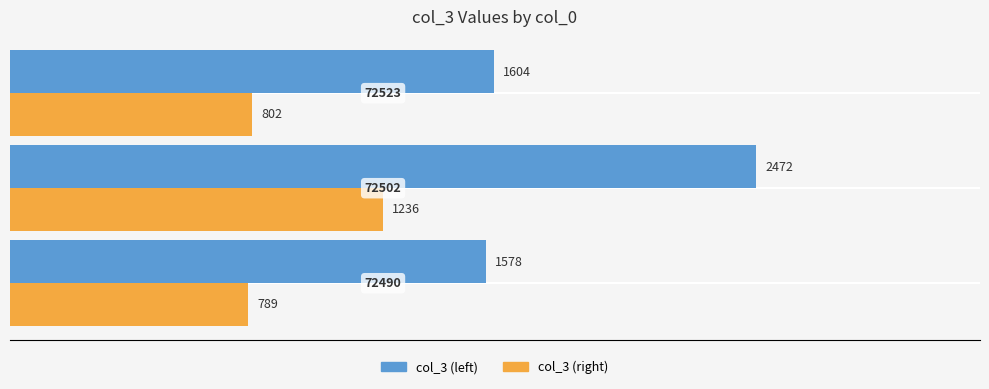

At how many categories does at least one series exceed 1105?

3